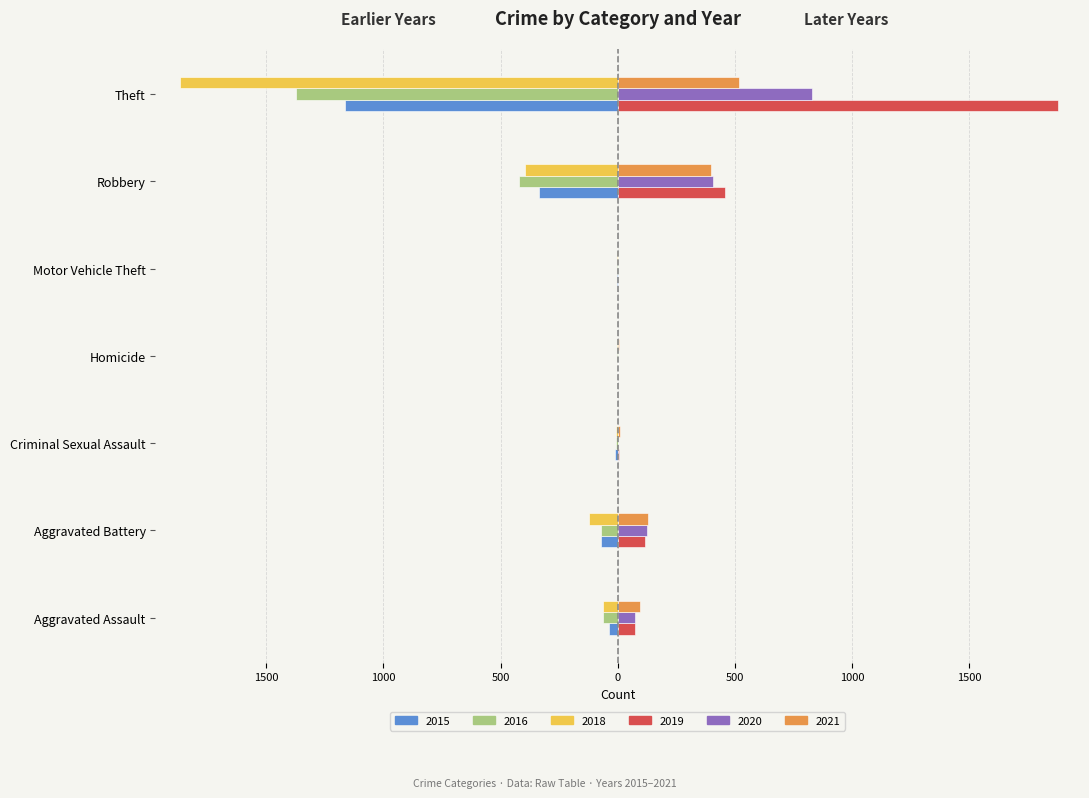

Reading right to left, what are all the values shown in this chart?

2018: -1868	-395	-1	-1	-9	-123	-62
2021: 519	400	2	4	10	128	95
2016: -1374	-423	-4	-1	-8	-72	-61
2019: 1879	456	1	1	6	115	75
2020: 830	406	2	2	2	124	76
2015: -1165	-336	-1	0	-11	-71	-36